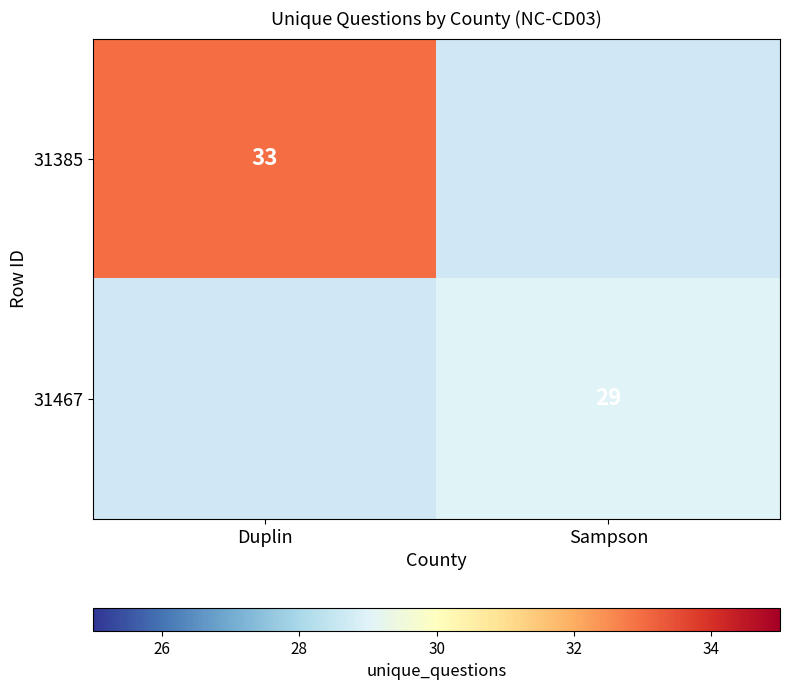

At which category does the chart reach its minimum across all series?

Sampson